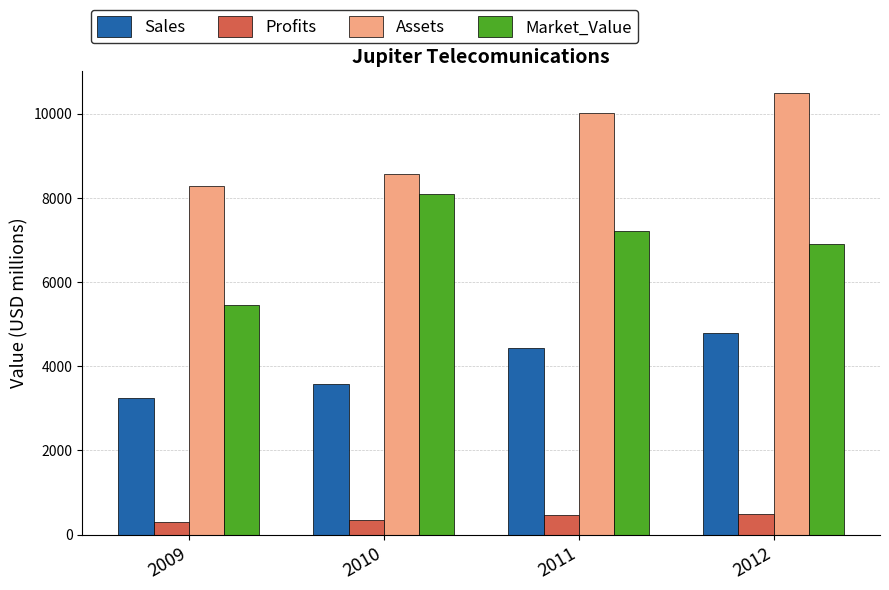

Is it true that Profits equals 360.0 at 2010?

True